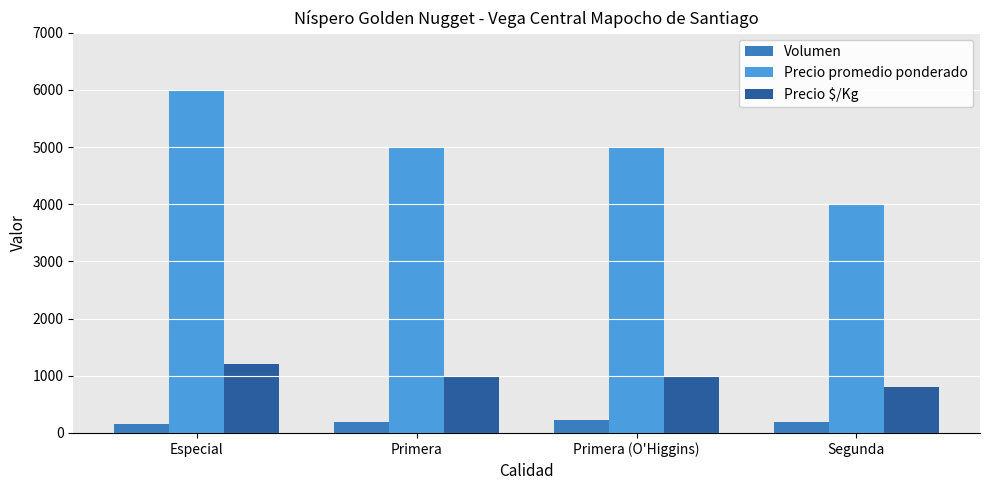

How many Precio $/Kg values are between 1000 and 1200?

3